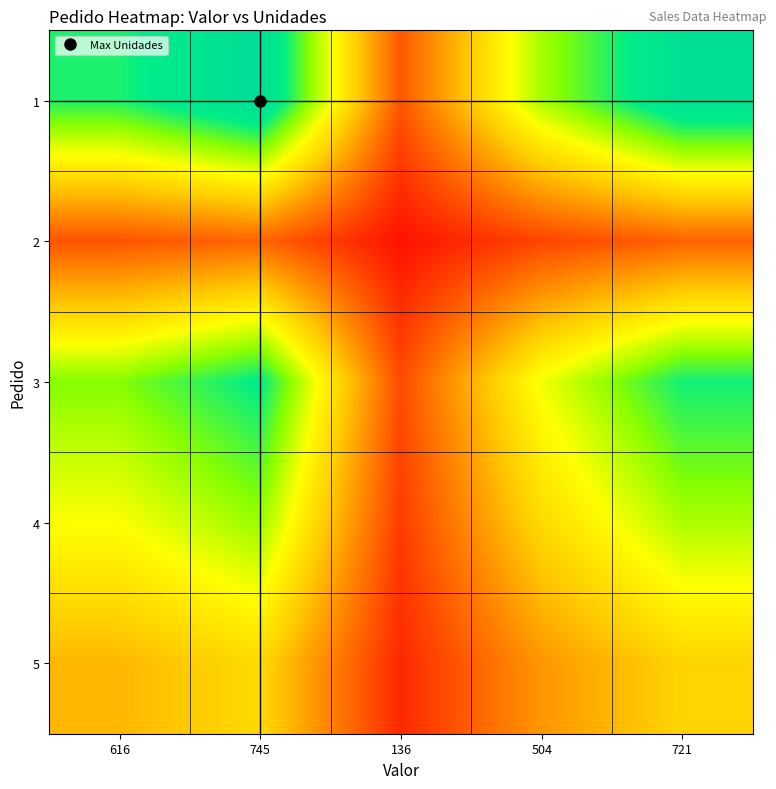

Reading right to left, extract all data points from this chart.

1: 721=1.0	504=0.7	136=0.2	745=1.0	616=0.8
2: 721=0.2	504=0.1	136=0.0	745=0.2	616=0.2
3: 721=0.8	504=0.6	136=0.2	745=0.9	616=0.7
4: 721=0.7	504=0.5	136=0.1	745=0.7	616=0.6
5: 721=0.5	504=0.3	136=0.1	745=0.5	616=0.4